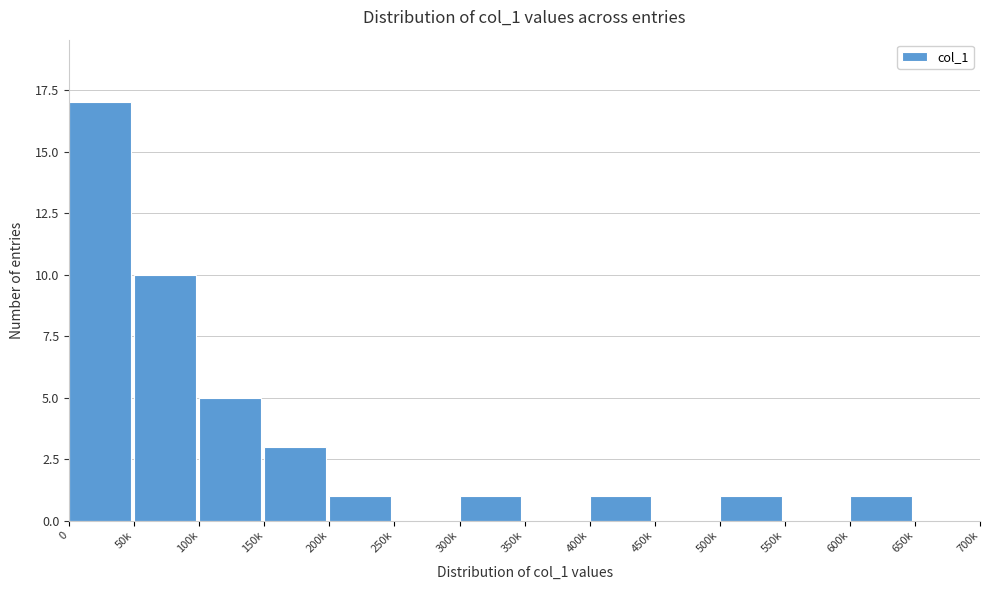

Reading left to right, transcribe all the data shown in this chart.

0=17	50k=10	100k=5	150k=3	200k=1	250k=0	300k=1	350k=0	400k=1	450k=0	500k=1	550k=0	600k=1	650k=0